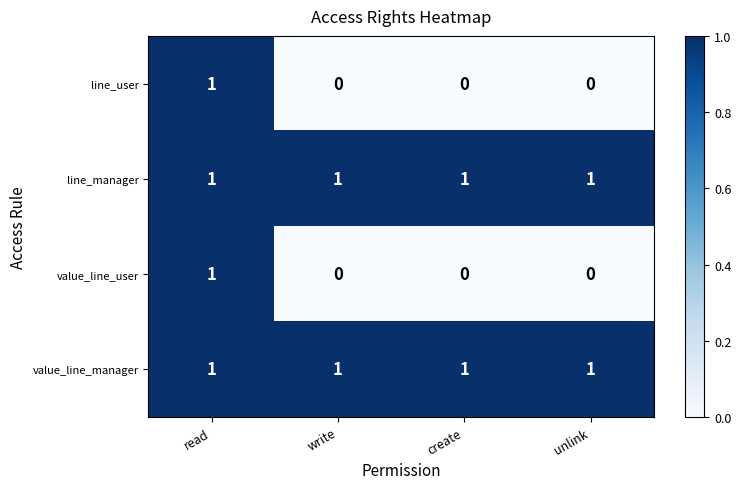

How many categories are shown in the chart?

4